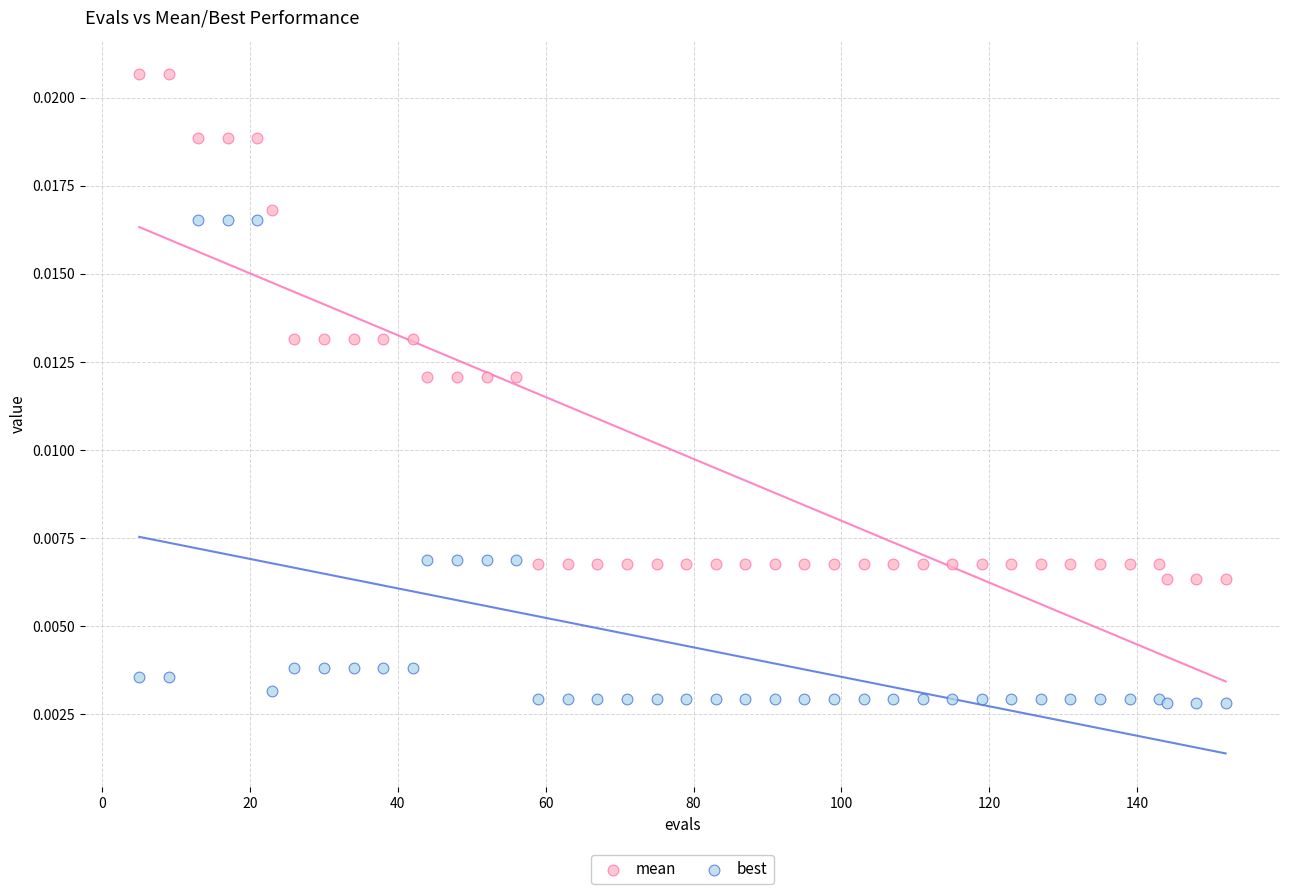

What are all the series names shown in the legend?

mean, best